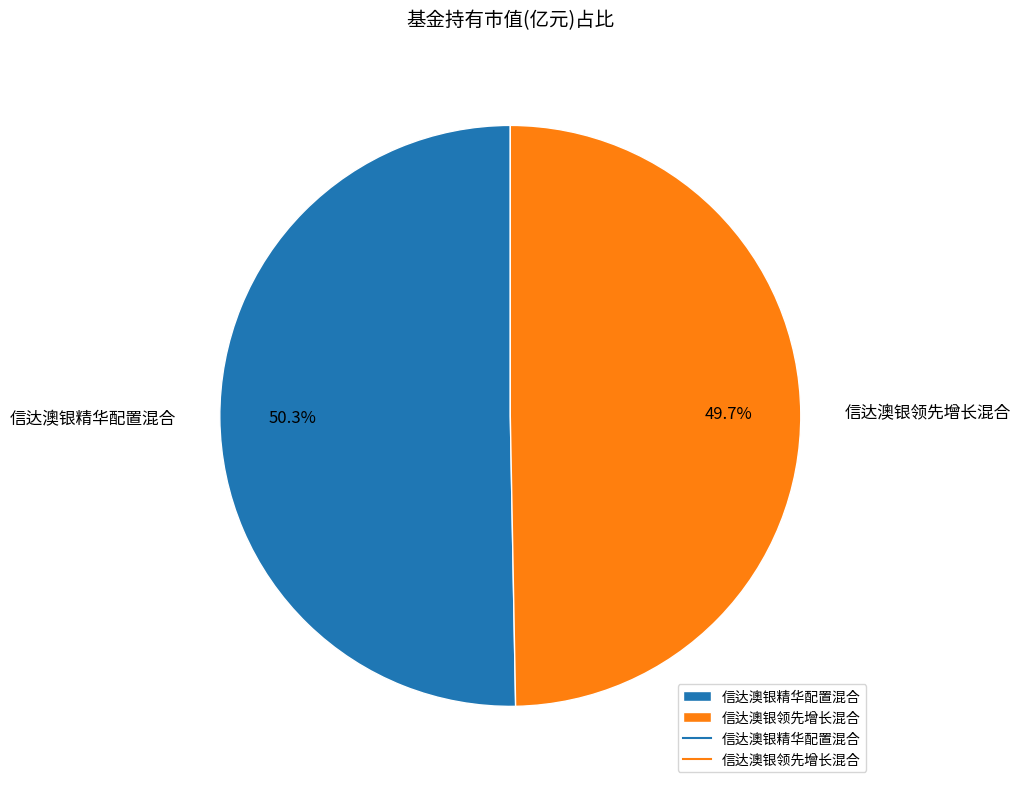

Does 信达澳银领先增长混合 represent more than half of the total?

No